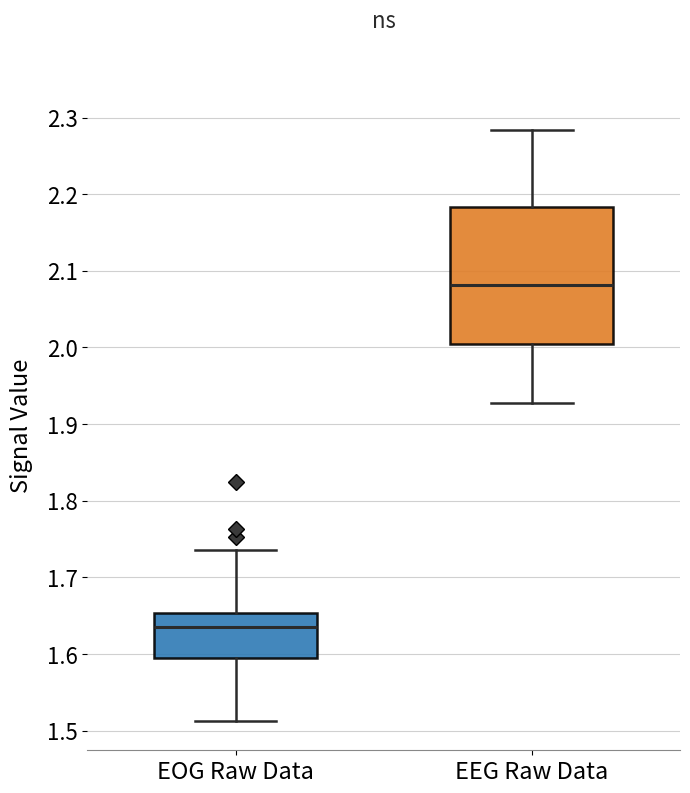

Where does the median line of the box for EOG Raw Data sit on the y-axis? The values are not printed on the chart, so give them approximately, as read against the axis.

1.63